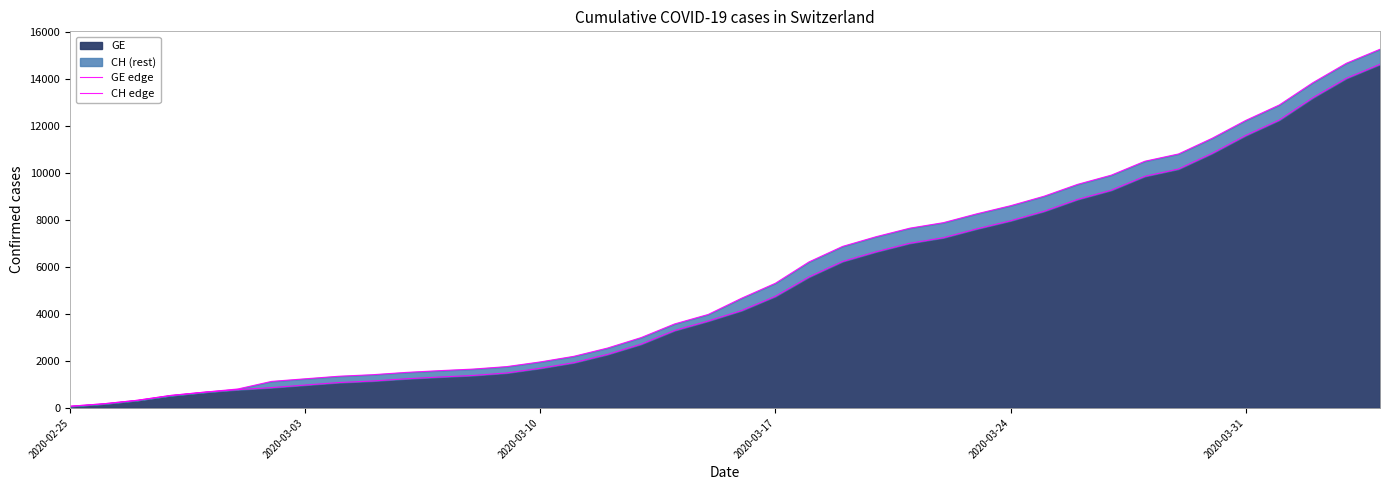

True or false: GE edge and CH edge intersect in this chart.

False